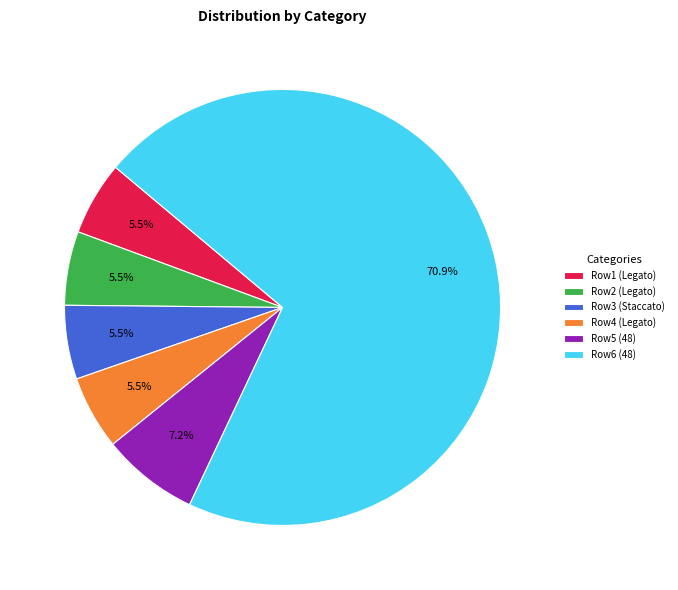

Which category has the biggest portion of the pie?

Row6 (48)